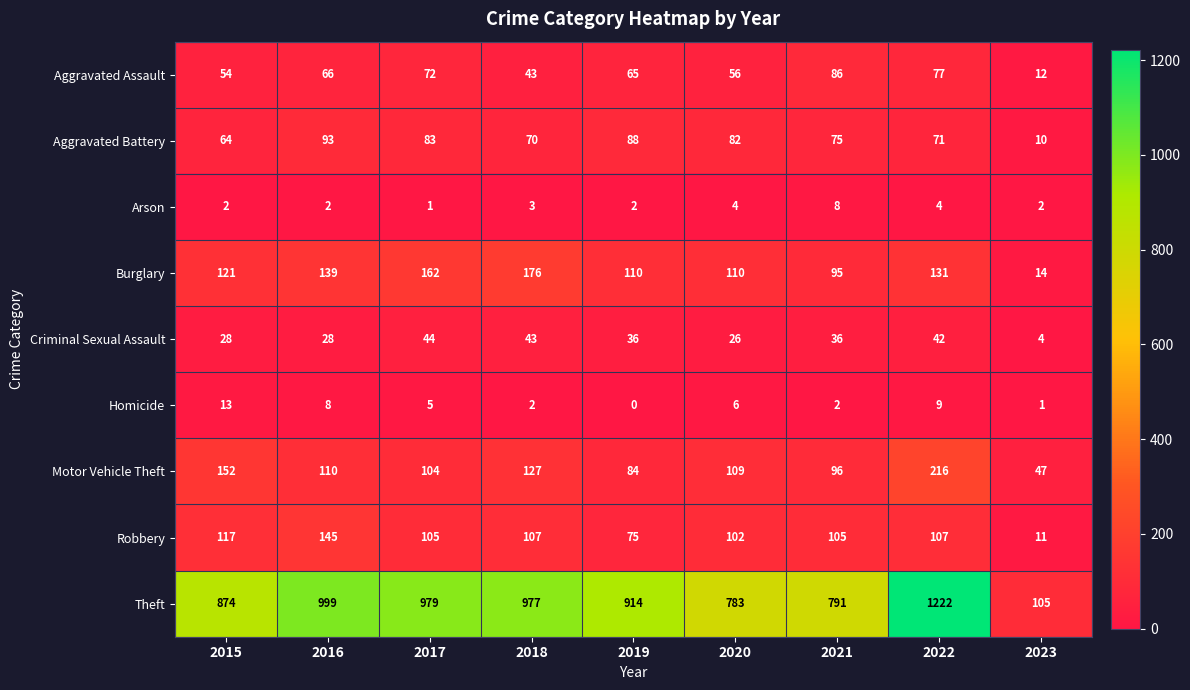

What is the approximate value of Theft at 2017?

979